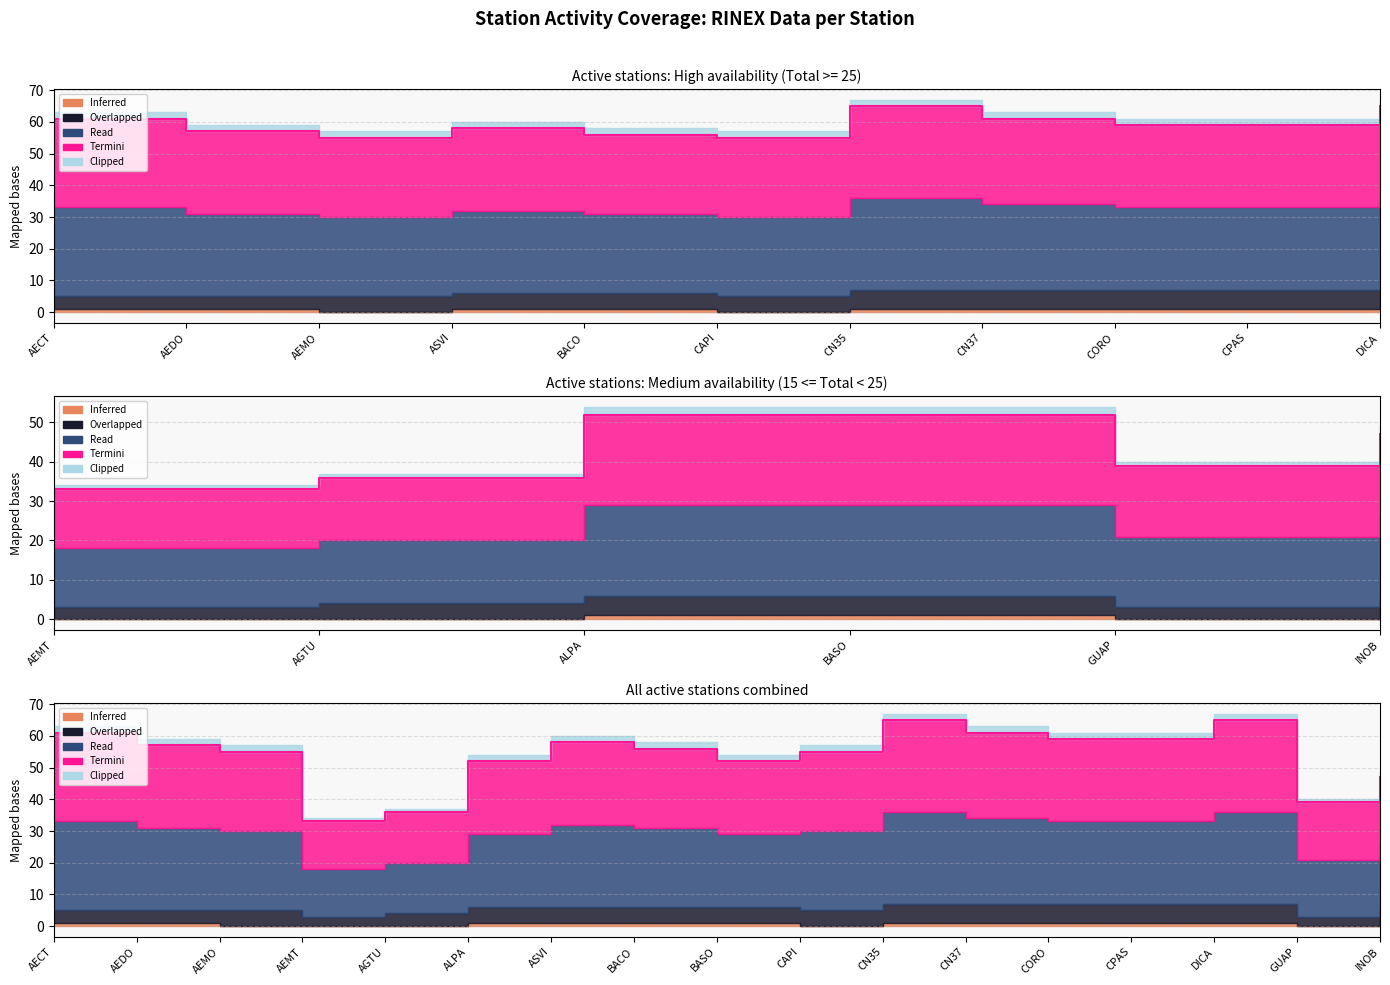

Which series has the largest total across all categories?

Read